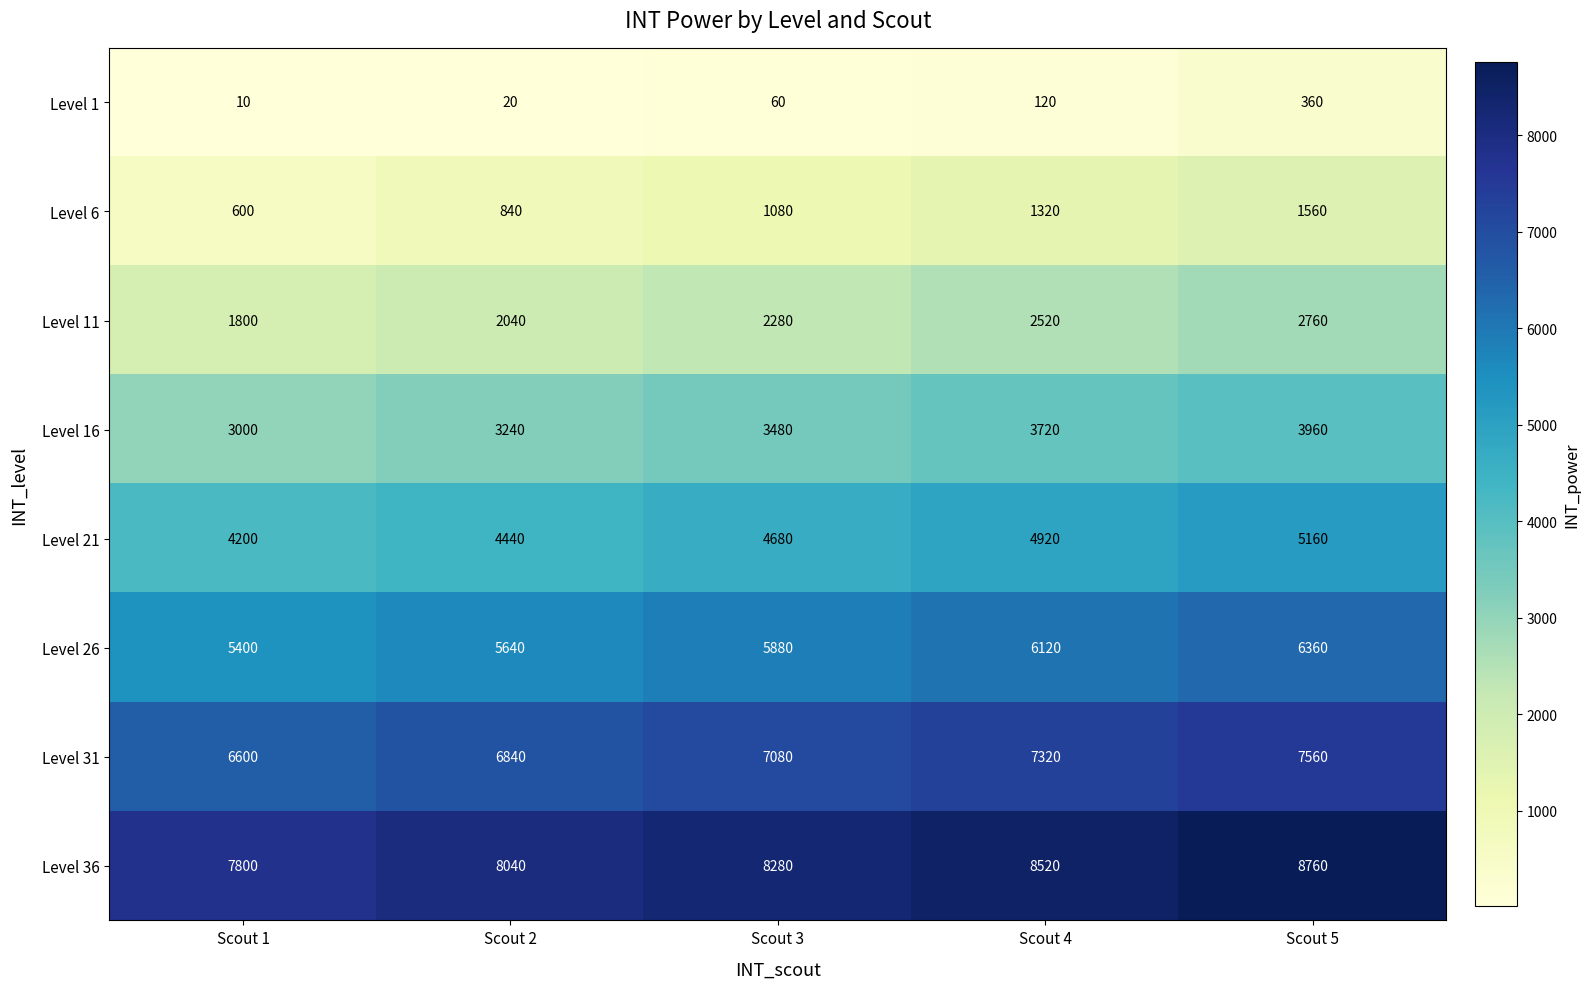

True or false: Level 1 has a value of 120 at Scout 4.

True